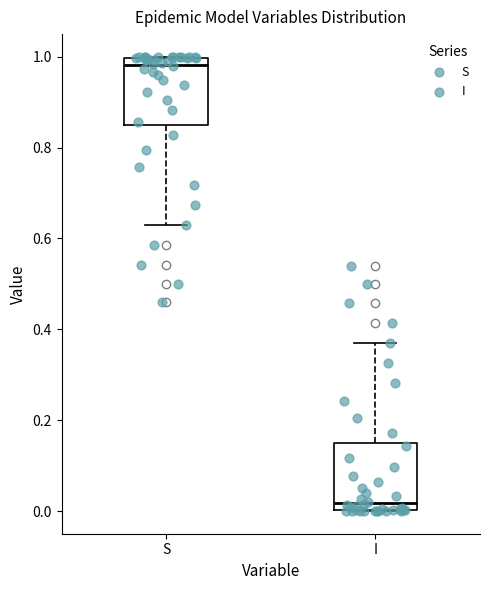

Where is the upper edge of the box for I on the y-axis? The values are not printed on the chart, so give them approximately, as read against the axis.

0.16